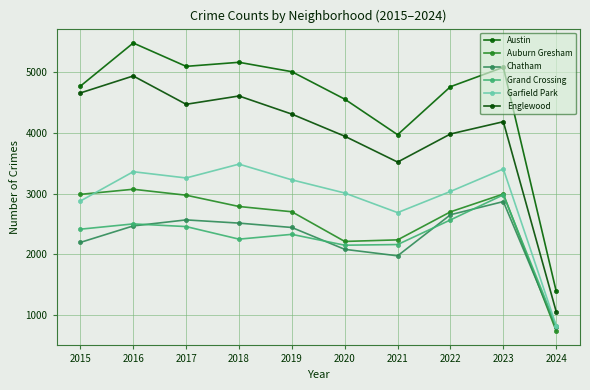

At which category does the chart reach its peak across all series?

2016